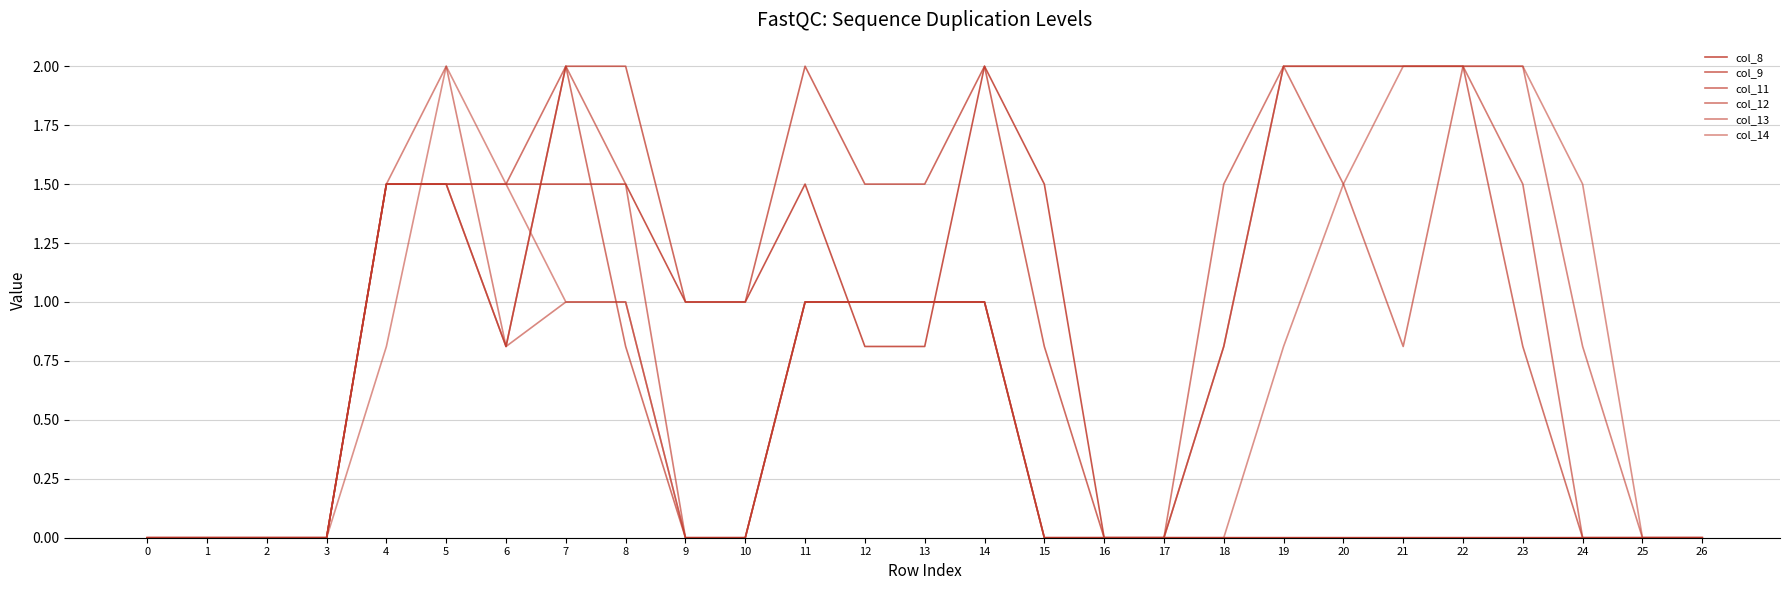

Where is col_8 nearest to the value 1?

9